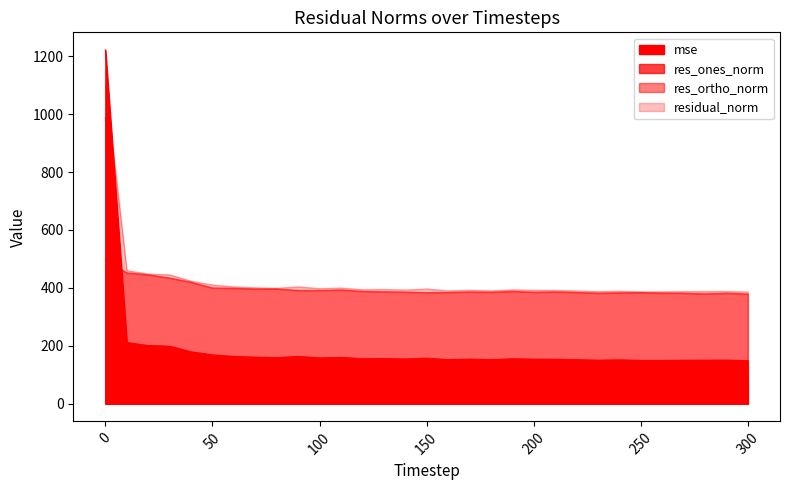

What is the value of the mse point at the 26th from the left?

149.5